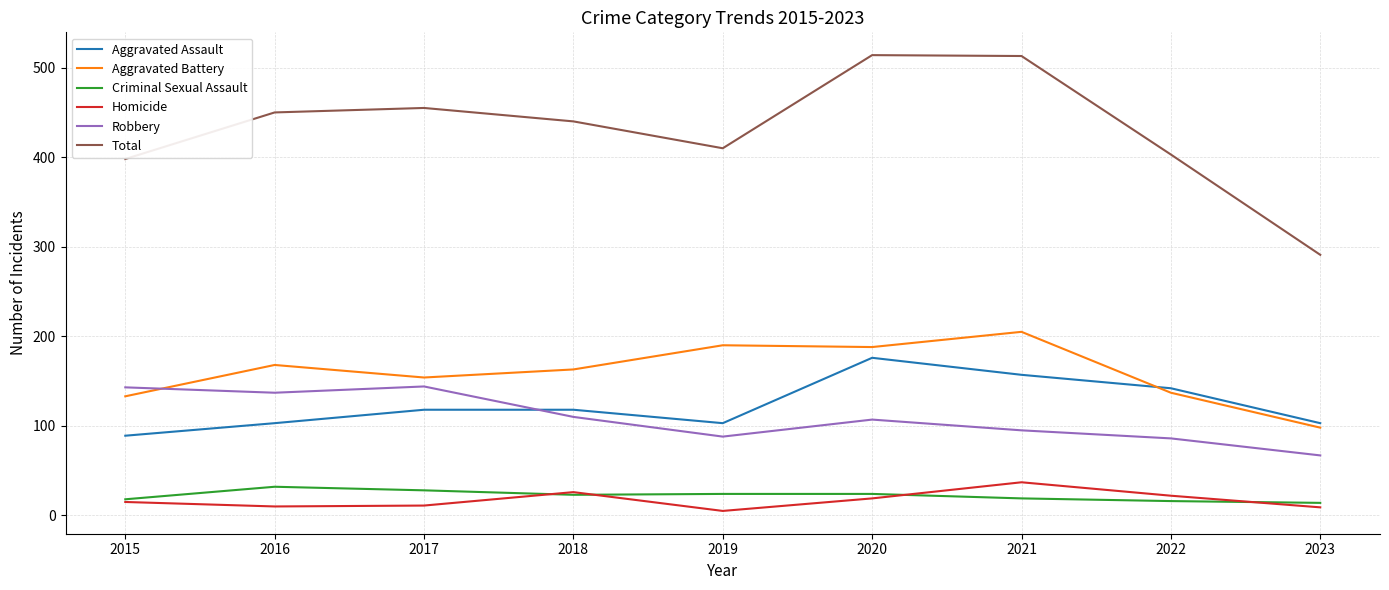

What are all the series names shown in the legend?

Aggravated Assault, Aggravated Battery, Criminal Sexual Assault, Homicide, Robbery, Total